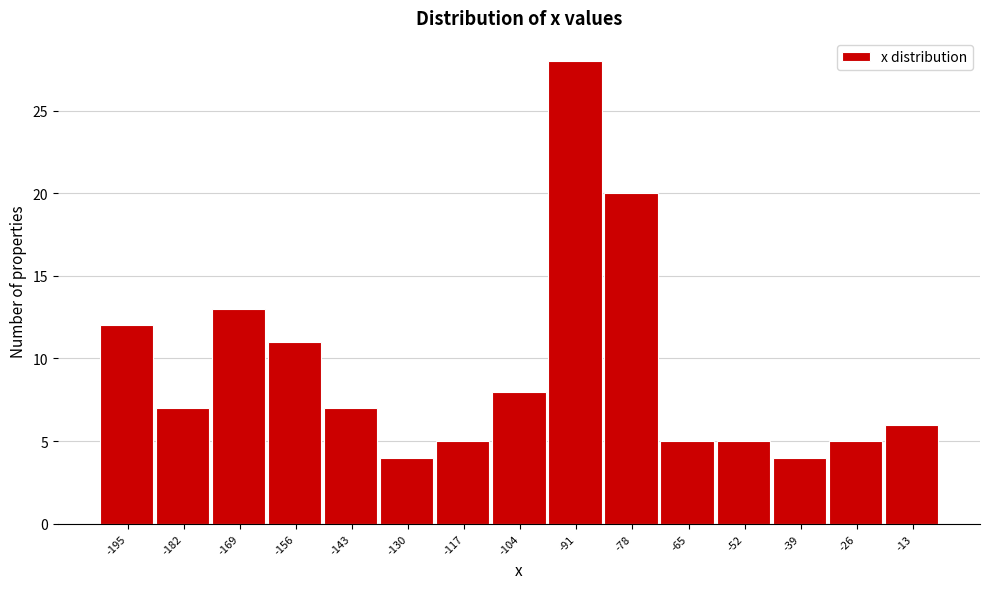

Reading left to right, list all the values displayed in this chart.

-195=12	-182=7	-169=13	-156=11	-143=7	-130=4	-117=5	-104=8	-91=28	-78=20	-65=5	-52=5	-39=4	-26=5	-13=6